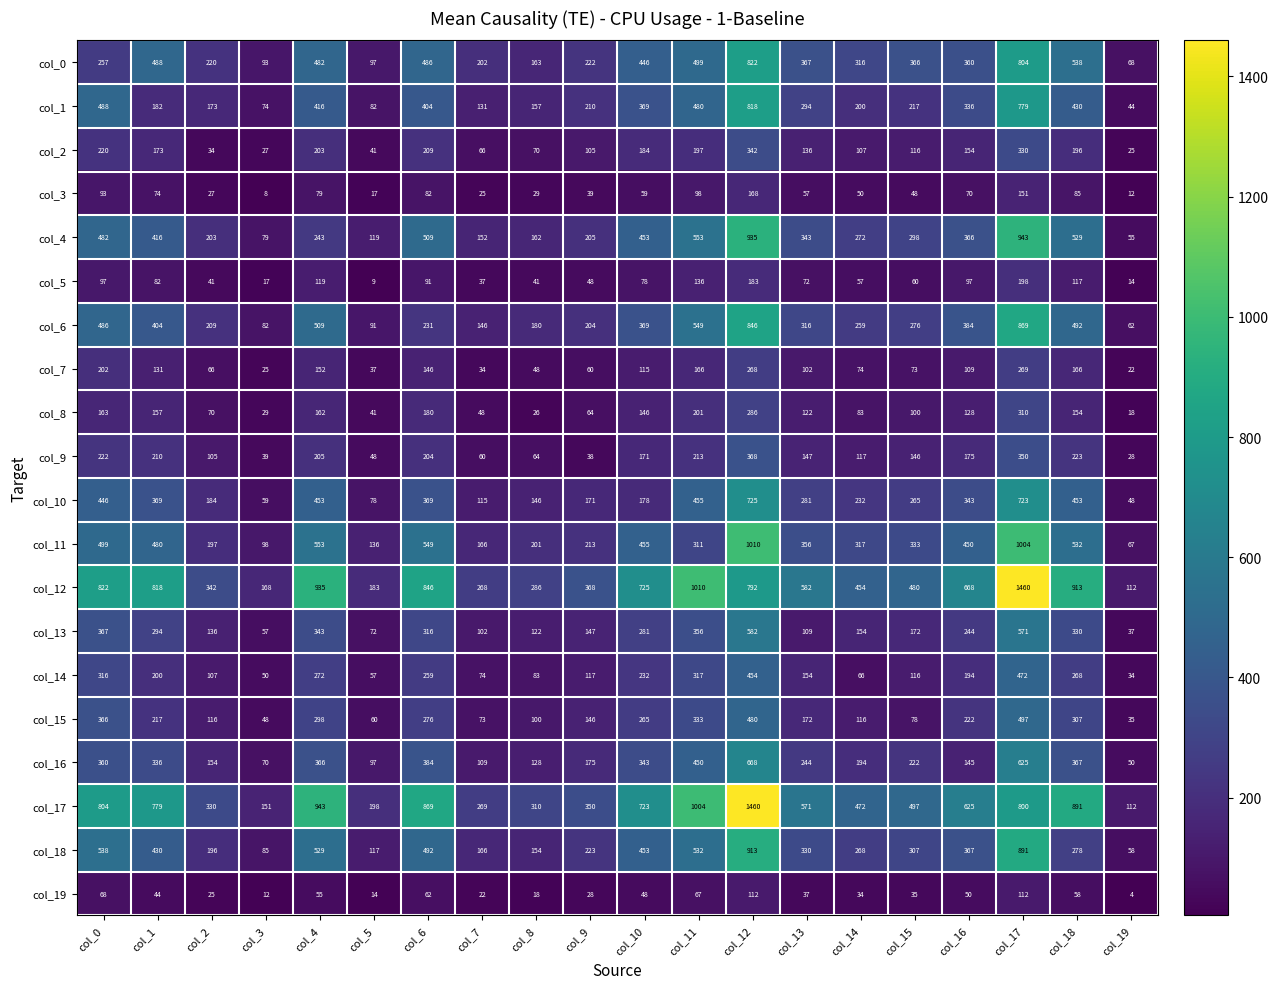

At how many categories does at least one series exceed 971?

3